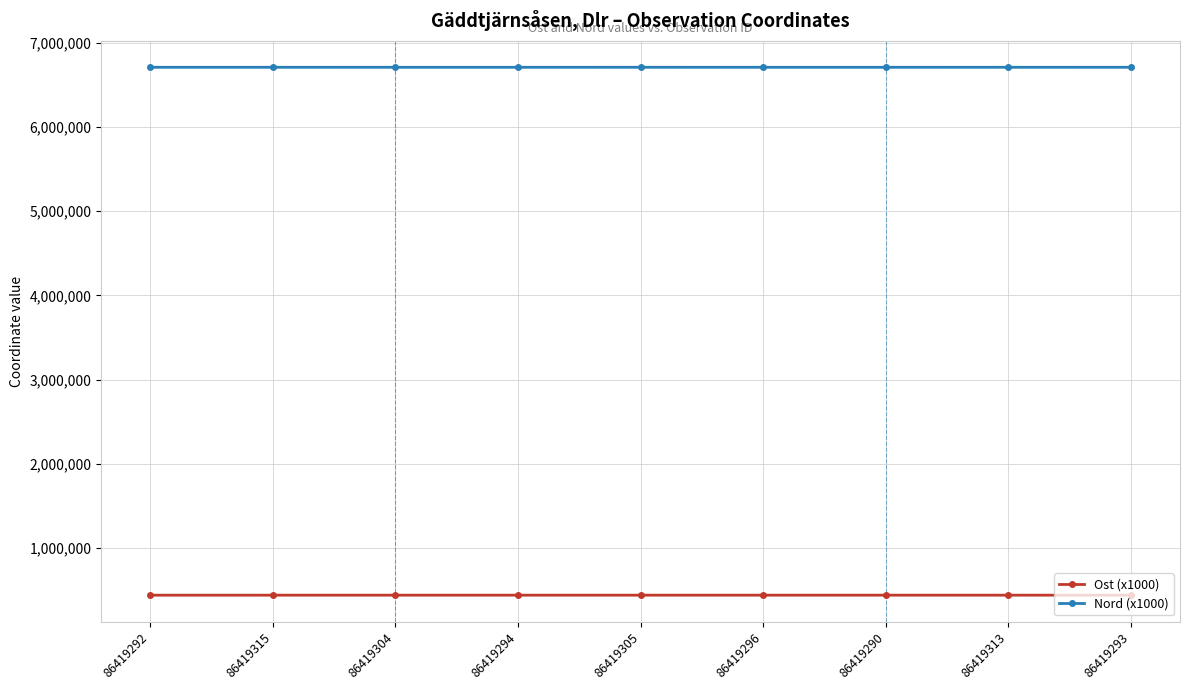

What is the average value of the Nord (x1000) series?

6707188.3